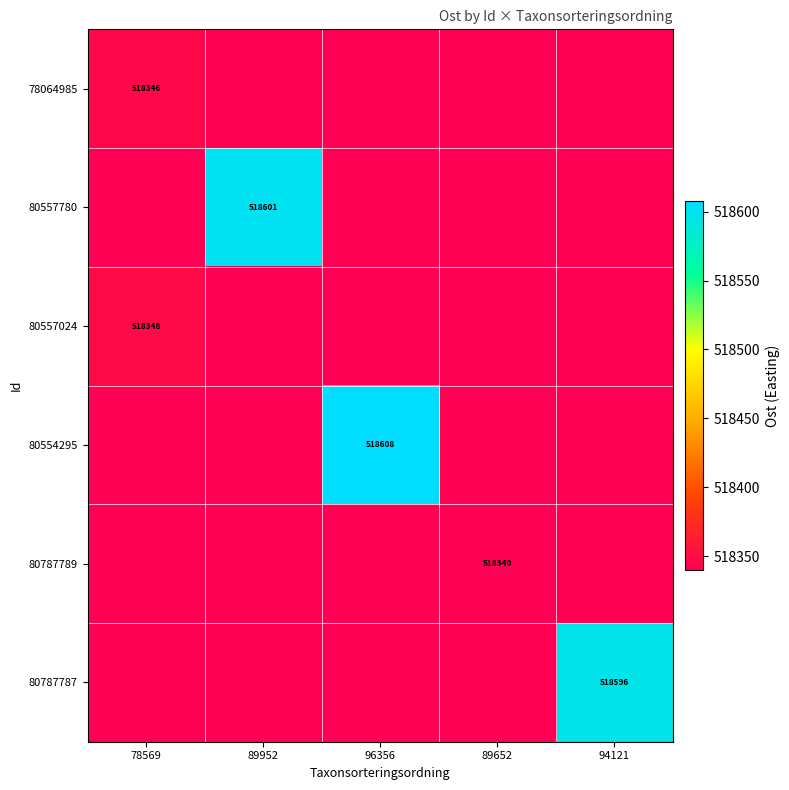

Which series has the largest range (max minus min)?

80554295